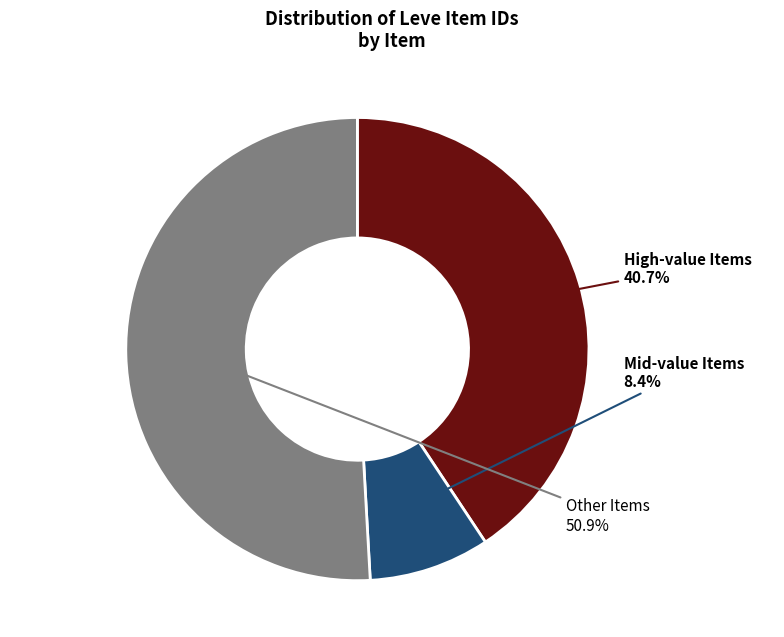

How many segments does this pie chart have?

3